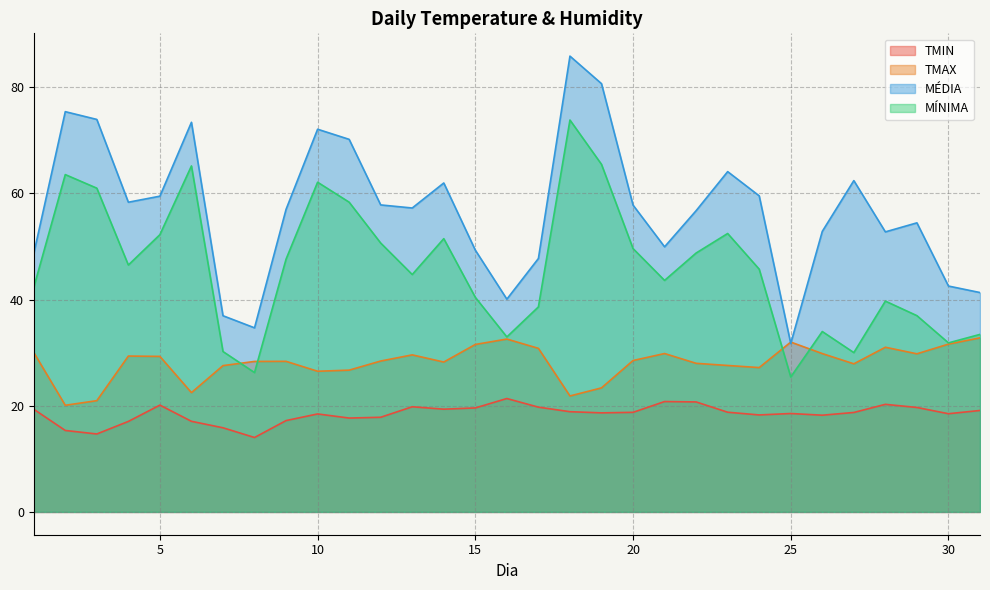

How many lines are shown in the chart?

4